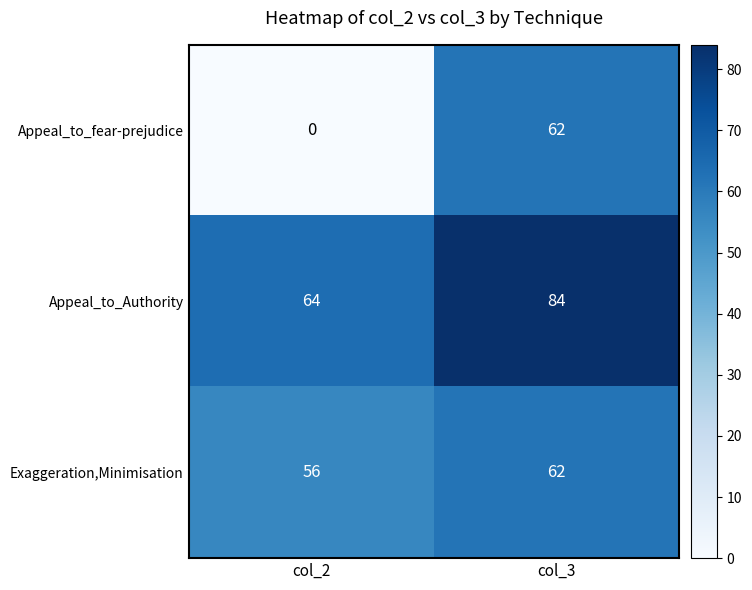

Which series has the largest total across all categories?

Appeal_to_Authority